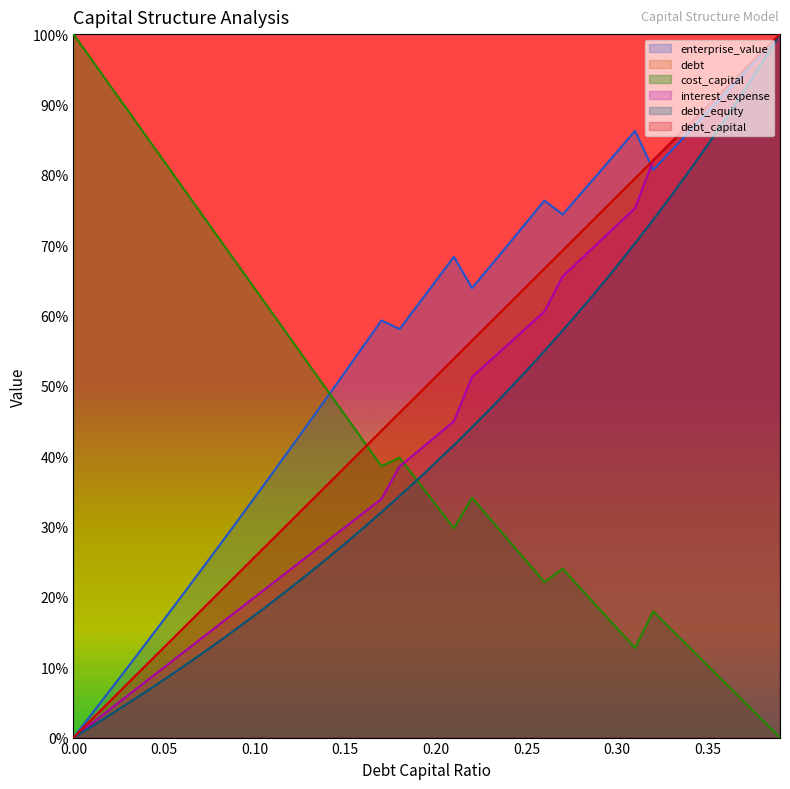

List the series in order of their peak value, lowest first.

debt_capital, cost_capital, enterprise_value, debt, interest_expense, debt_equity